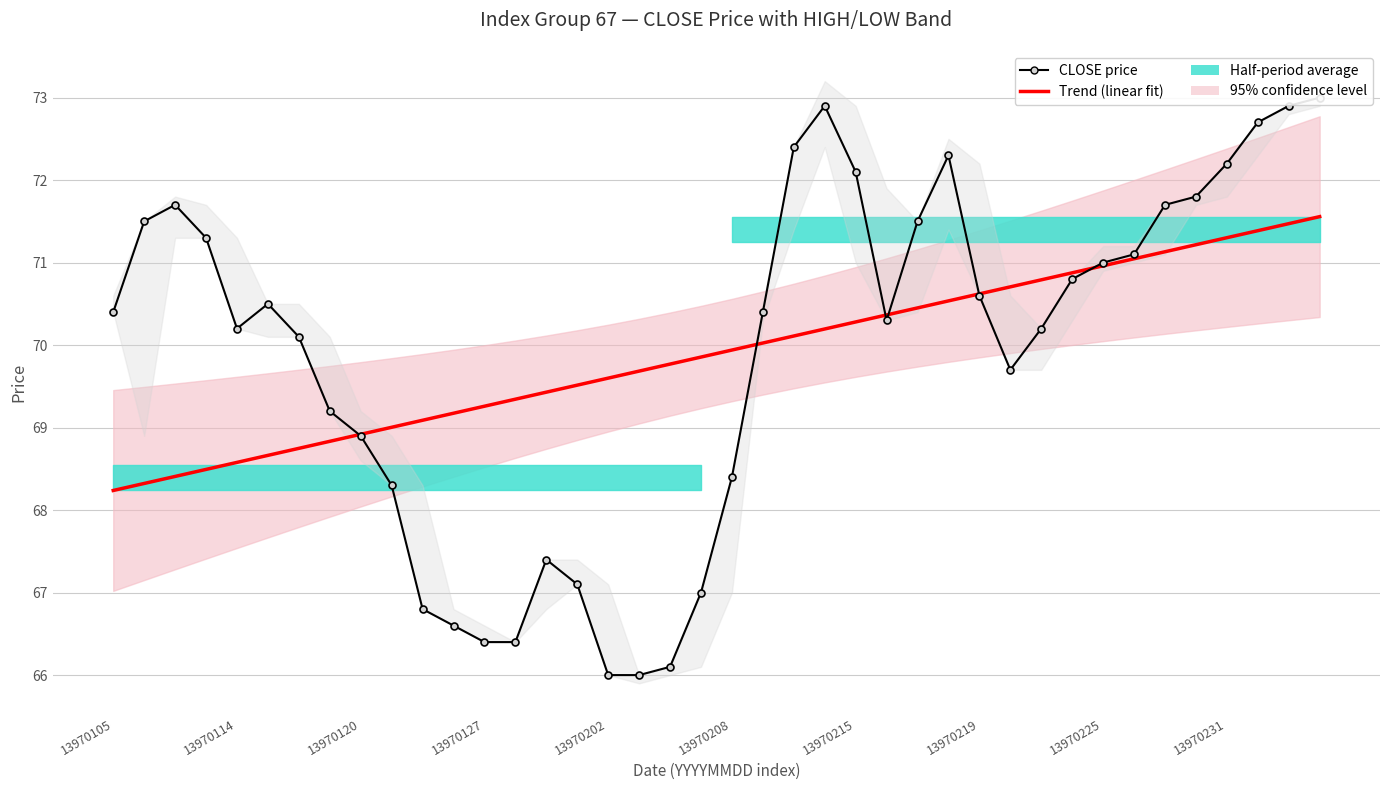

What is the smallest value displayed?

66.0